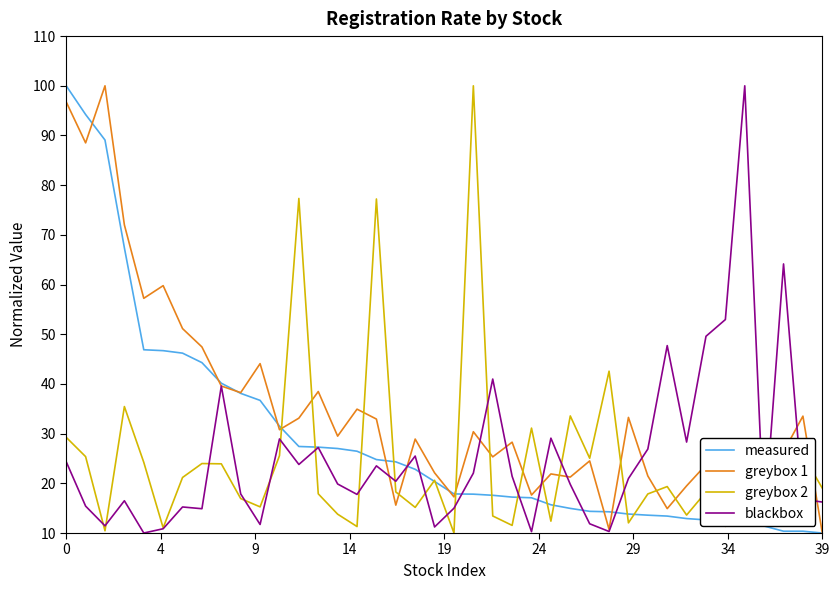

Which series has the largest total across all categories?

greybox 1